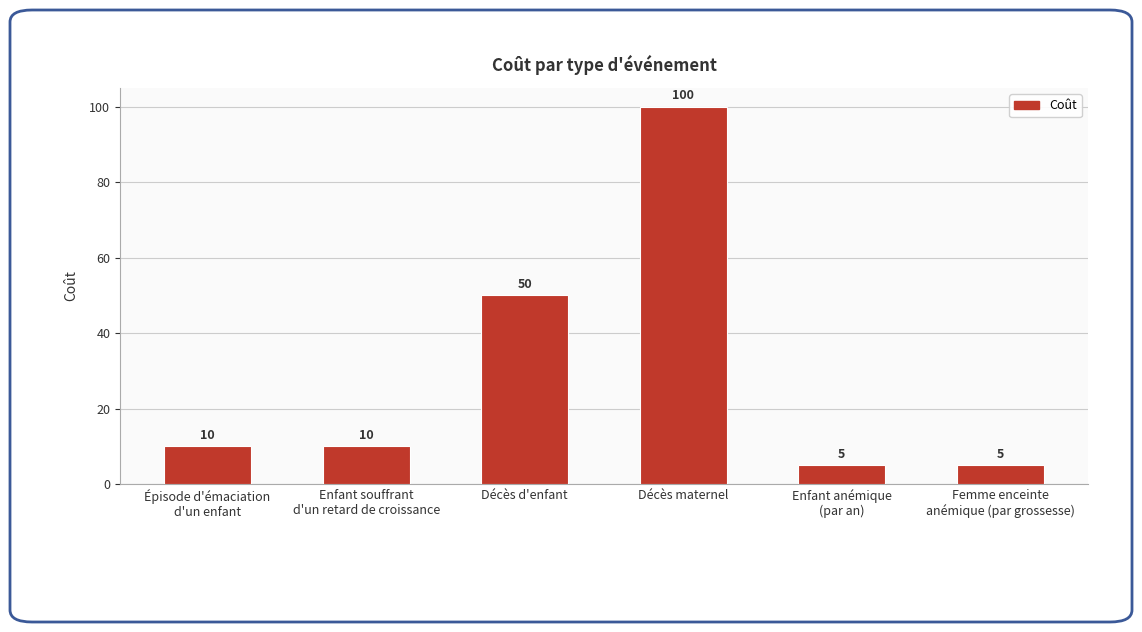

What is the label of the 1st bar from the right?

Femme enceinte
anémique (par grossesse)